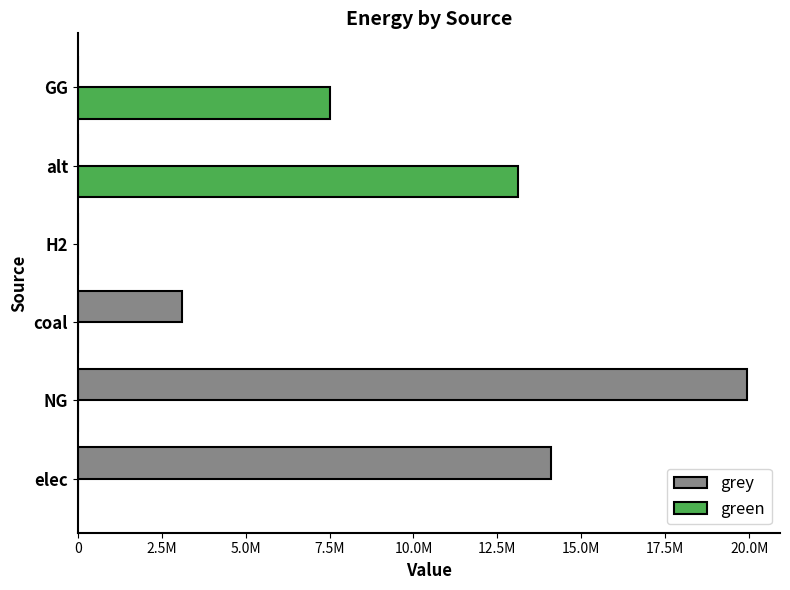

What are all the series names shown in the legend?

grey, green